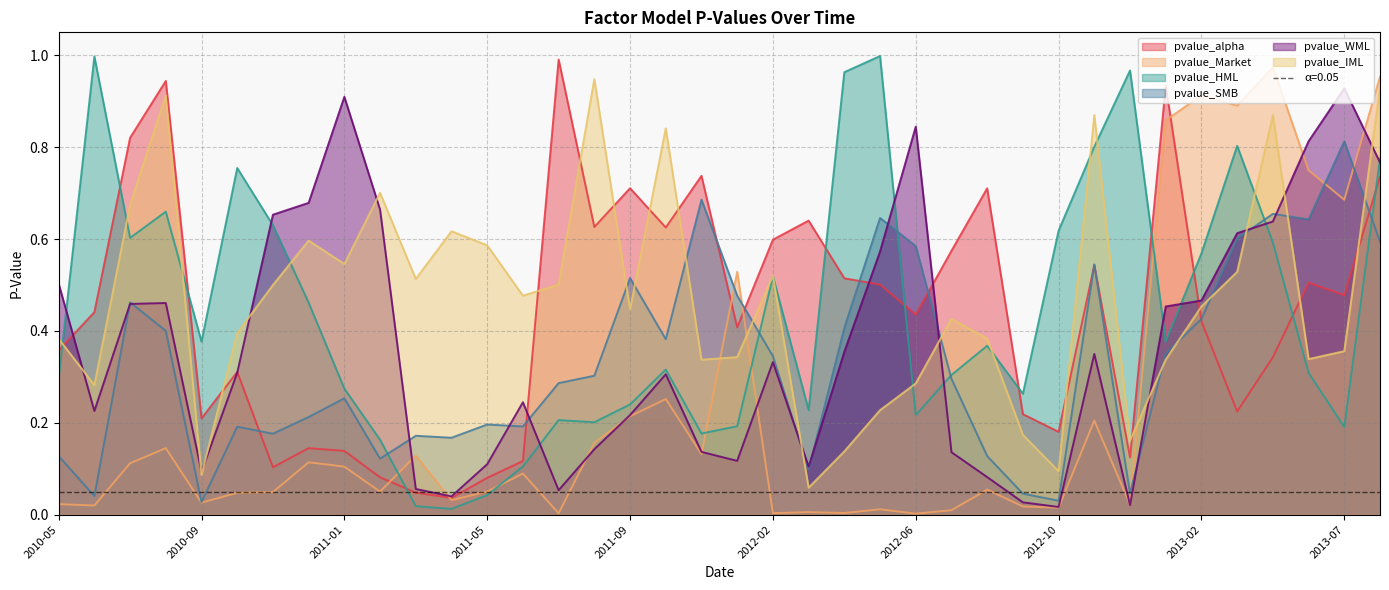

True or false: pvalue_alpha and pvalue_SMB intersect in this chart.

True